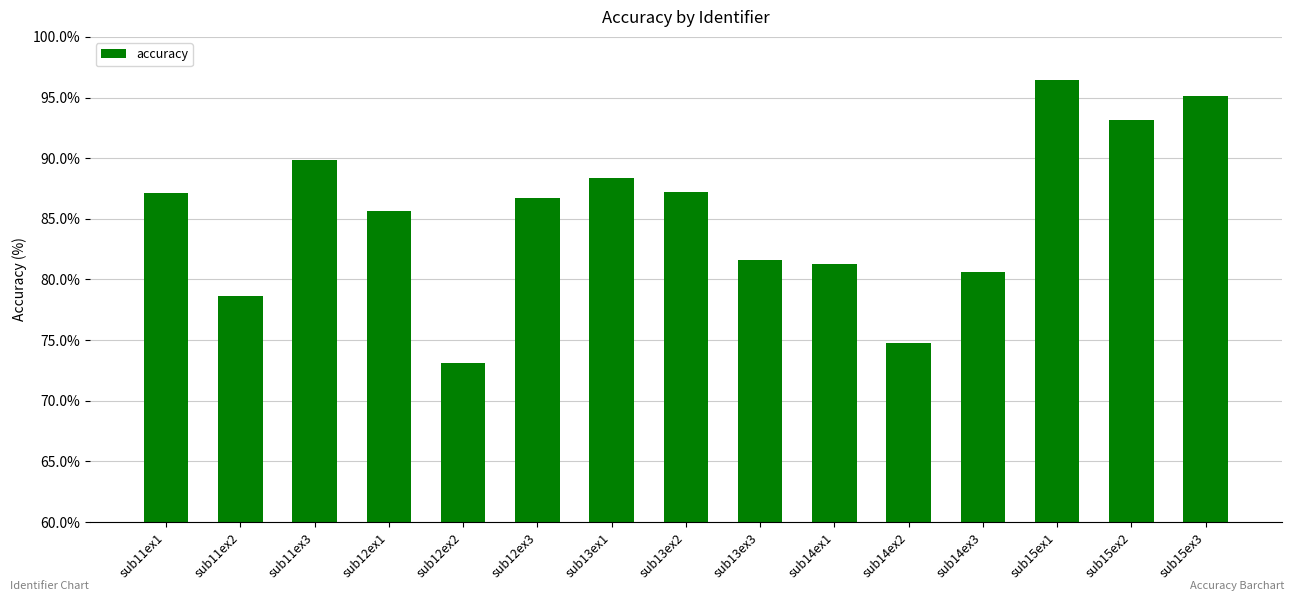

Count the number of data series in this chart.

1